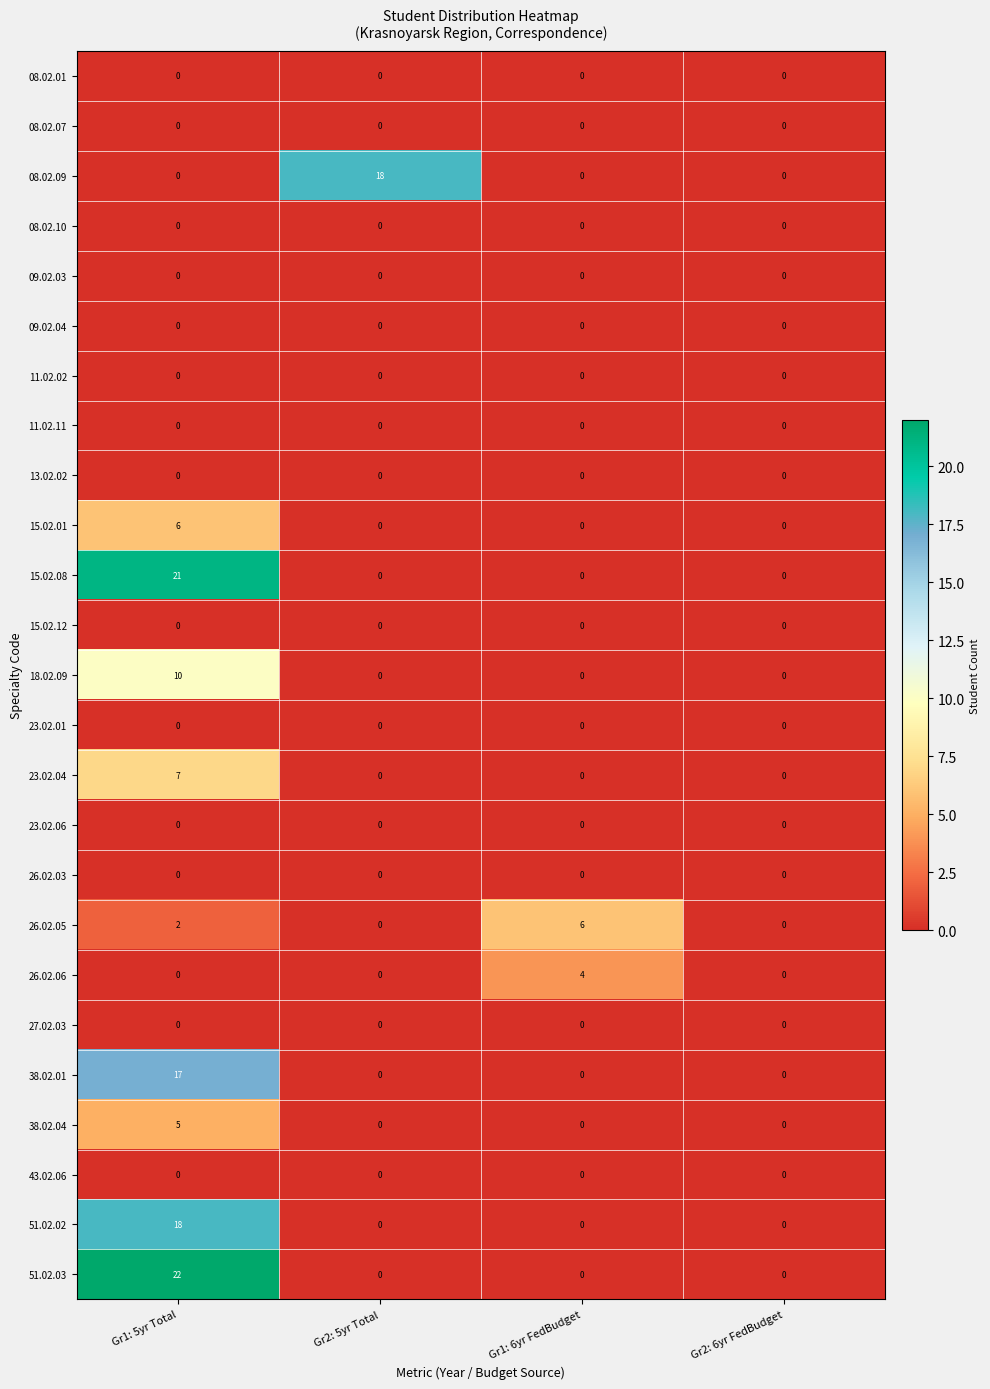

True or false: 08.02.09 has a value of 12 at Gr2: 5yr Total.

False